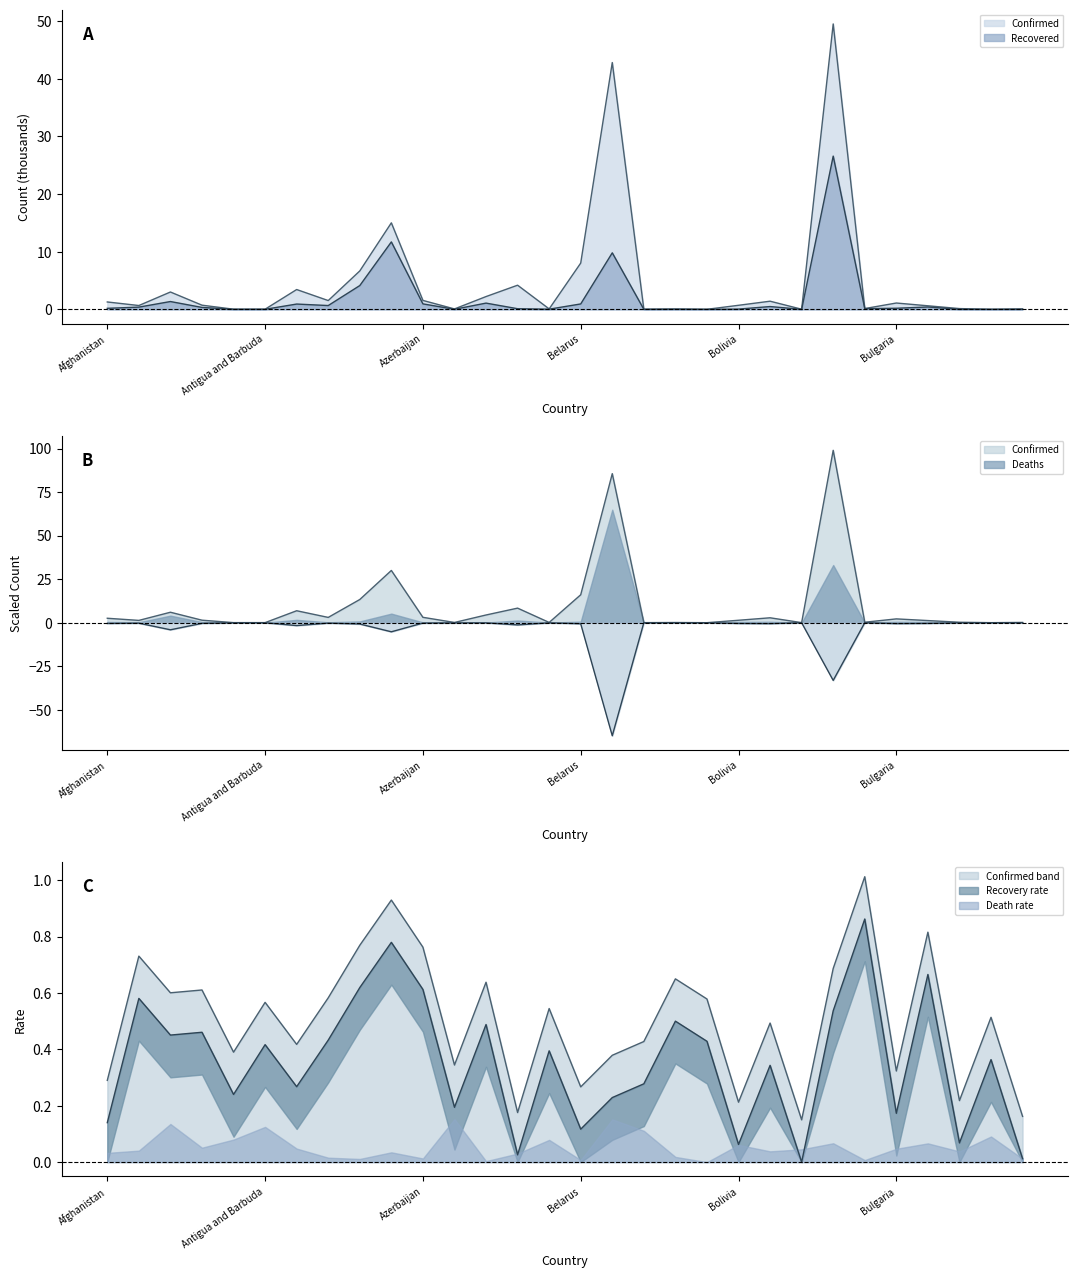

The Recovered series shows 0.6 at Belarus. True or false?

False